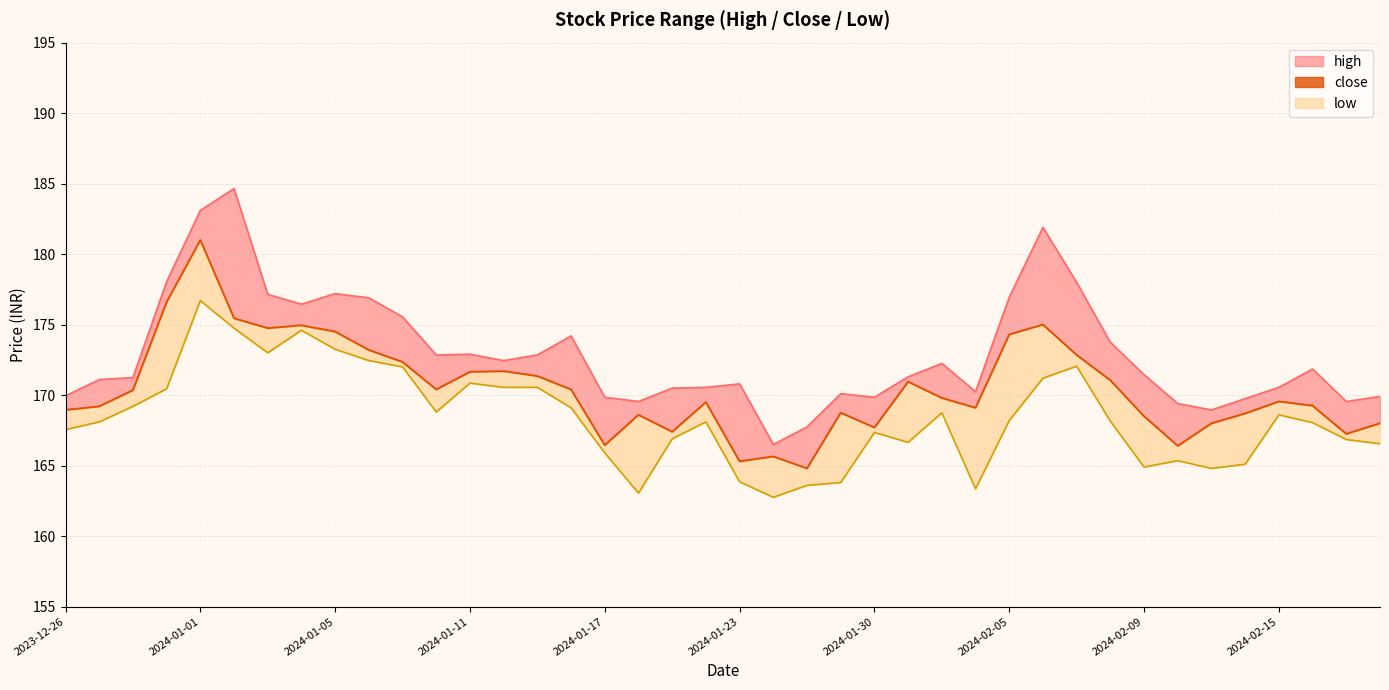

What is the difference between the second highest and second lowest values?

11.3